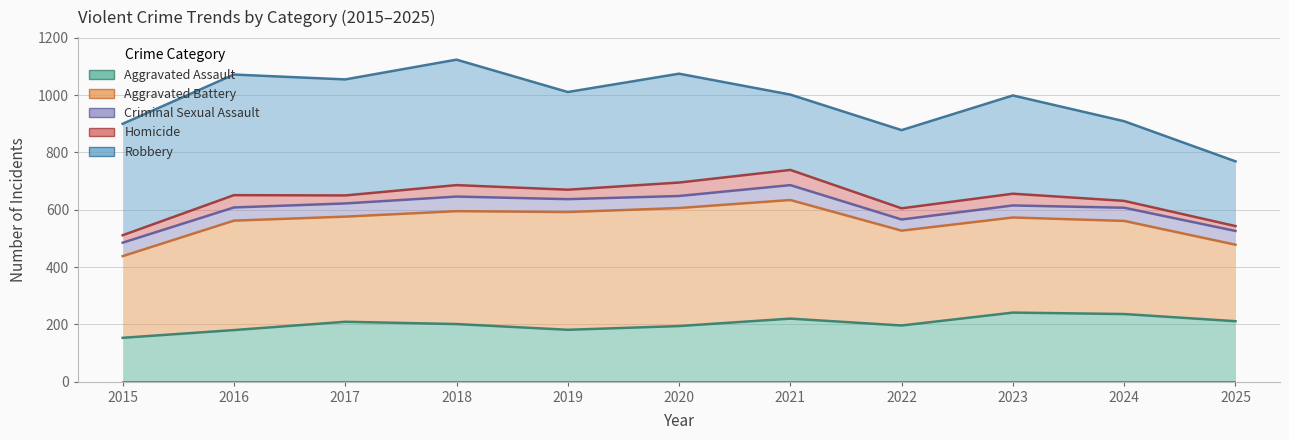

What is the minimum value shown in the chart?

153